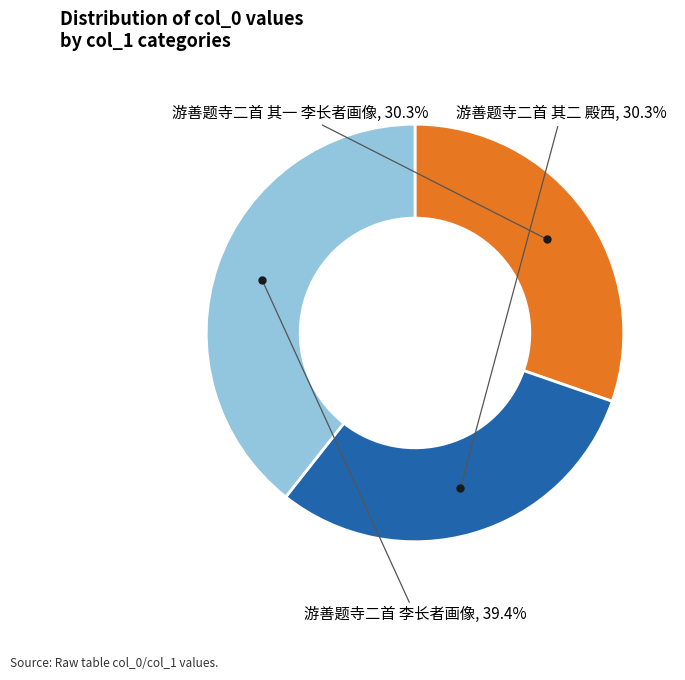

Is there any slice that represents more than half of the pie?

No